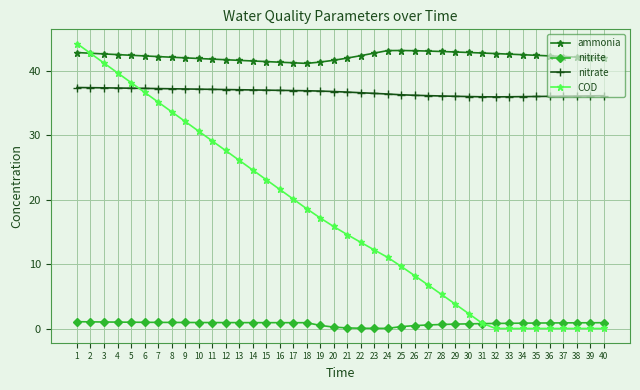

Is it true that nitrite equals 0.0 at 24?

True